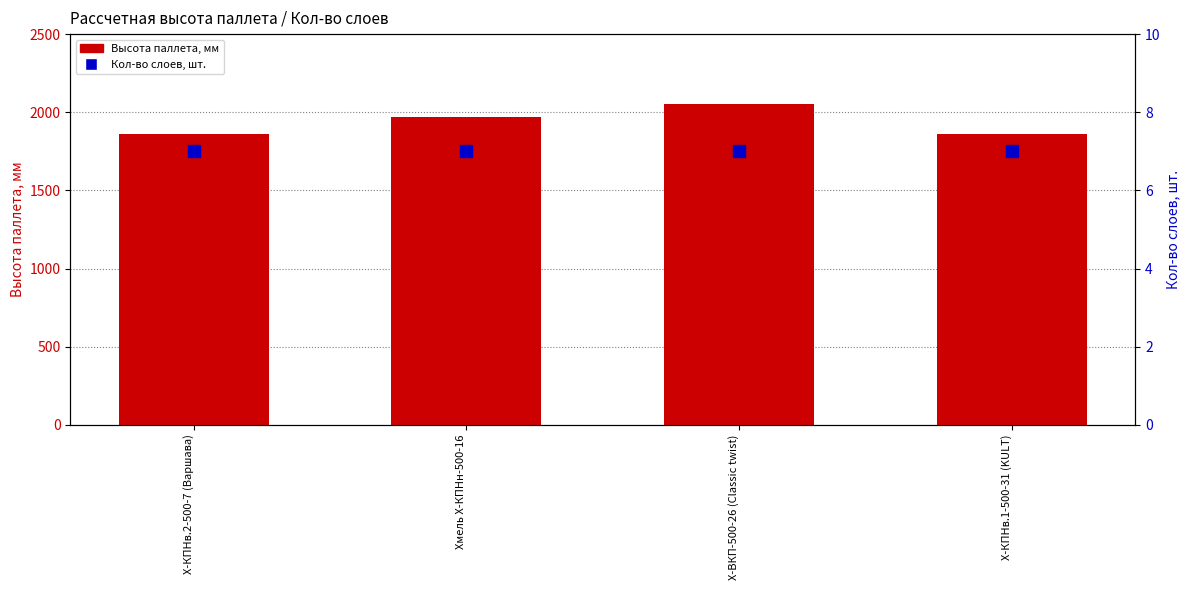

What is the spread (max minus min) of values at Х-ВКП-500-26 (Classic twist)?

2046